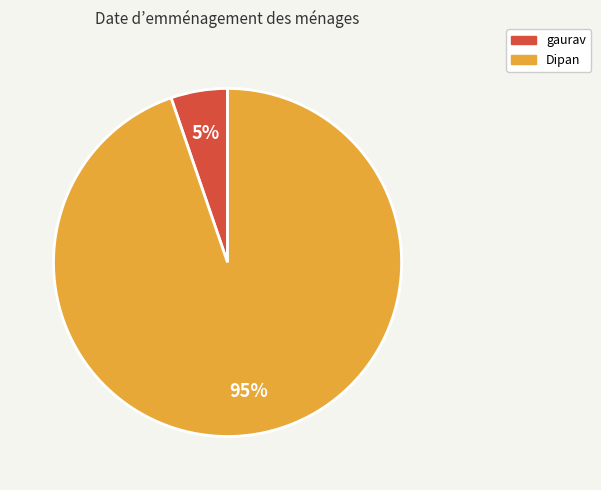

What percentage is the gaurav slice, to the nearest percent?

5%